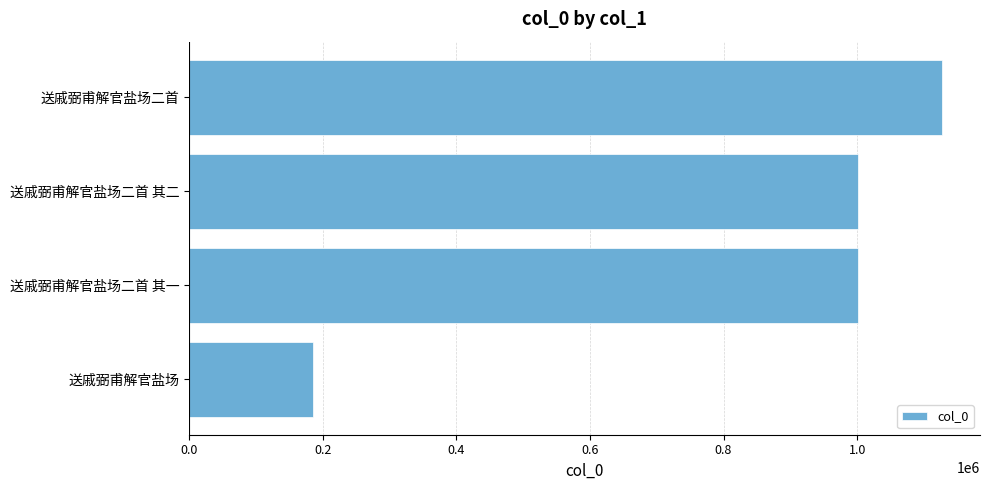

What is the greatest value displayed?

1127643